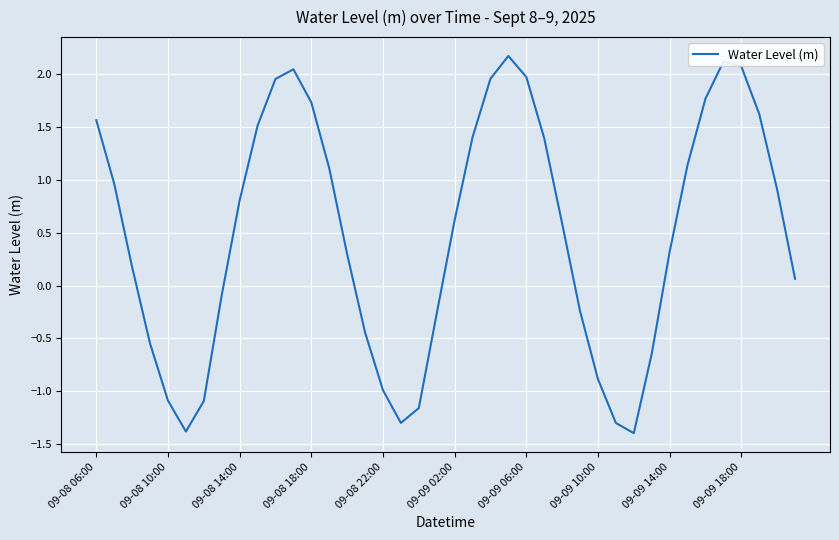

What is the maximum value shown in the chart?

2.2